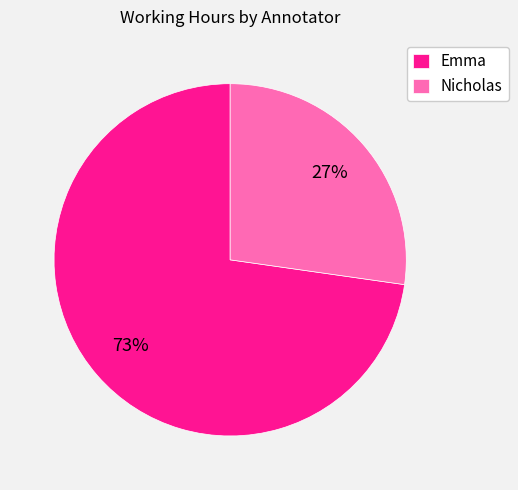

How many segments does this pie chart have?

2